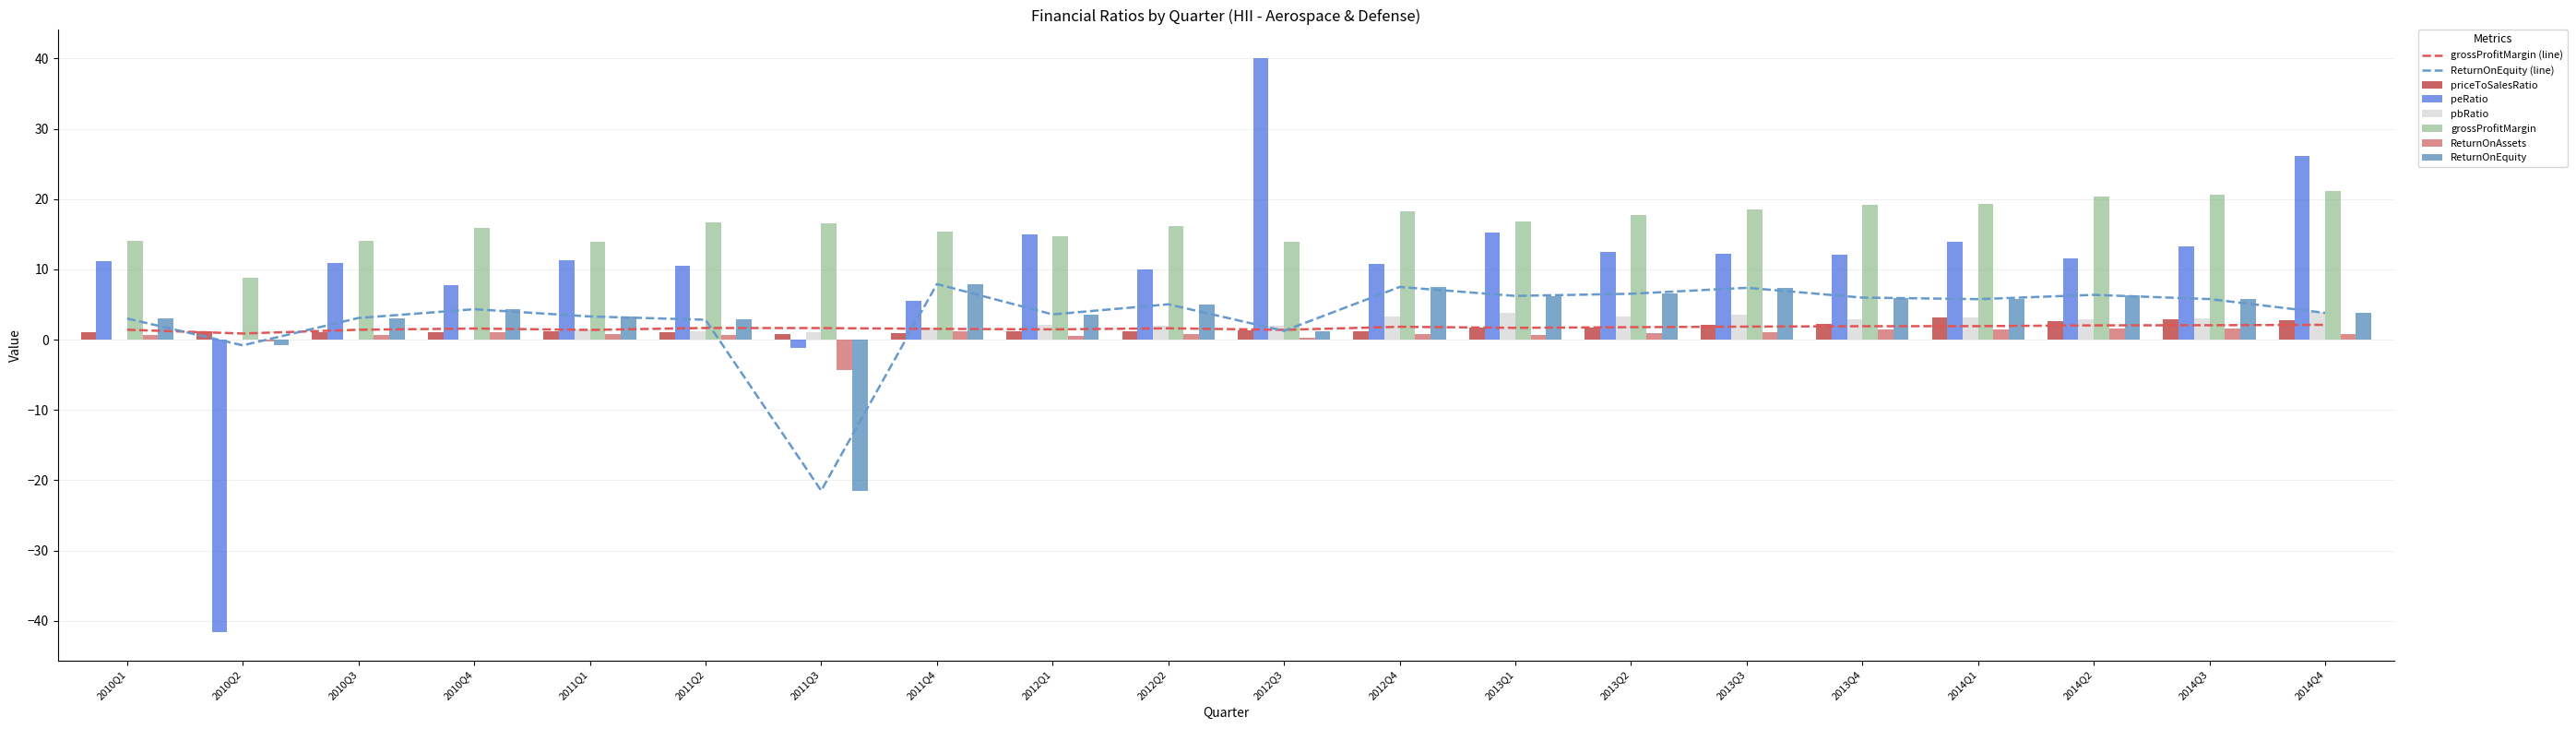

How many bars are there in total?

120